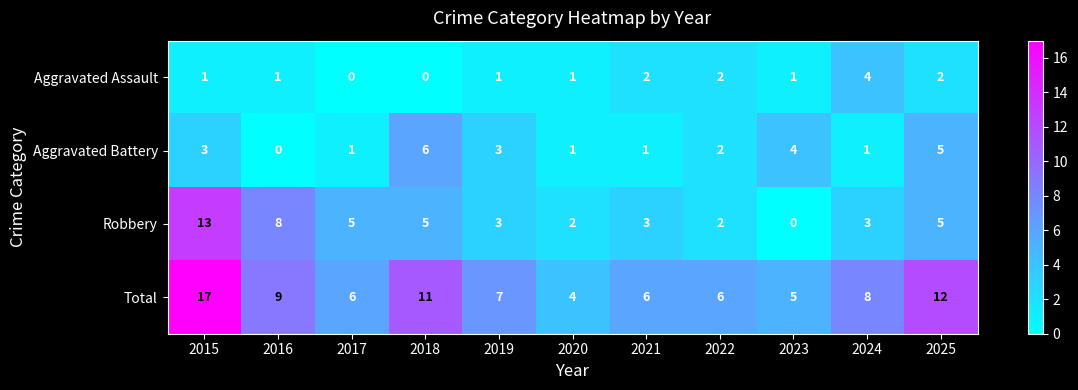

The Aggravated Assault series shows 2 at 2024. True or false?

False